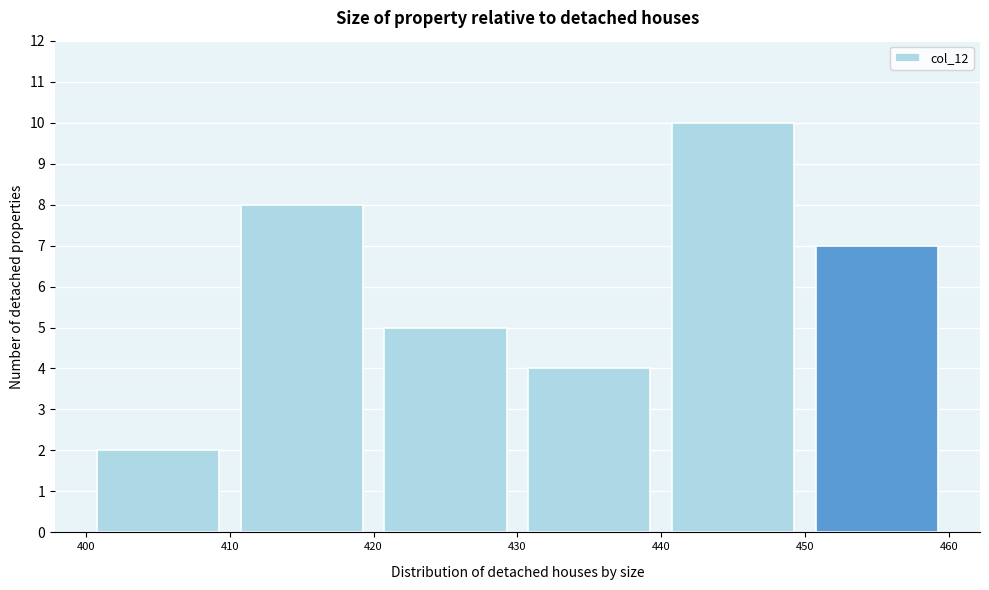

Reading left to right, transcribe this chart: for each bar, give the range it covers on the x-axis and its height. The values are not printed on the chart, so give them approximately, as read against the axis.

400 to 410: 2
410 to 420: 8
420 to 430: 5
430 to 440: 4
440 to 450: 10
450 to 460: 7